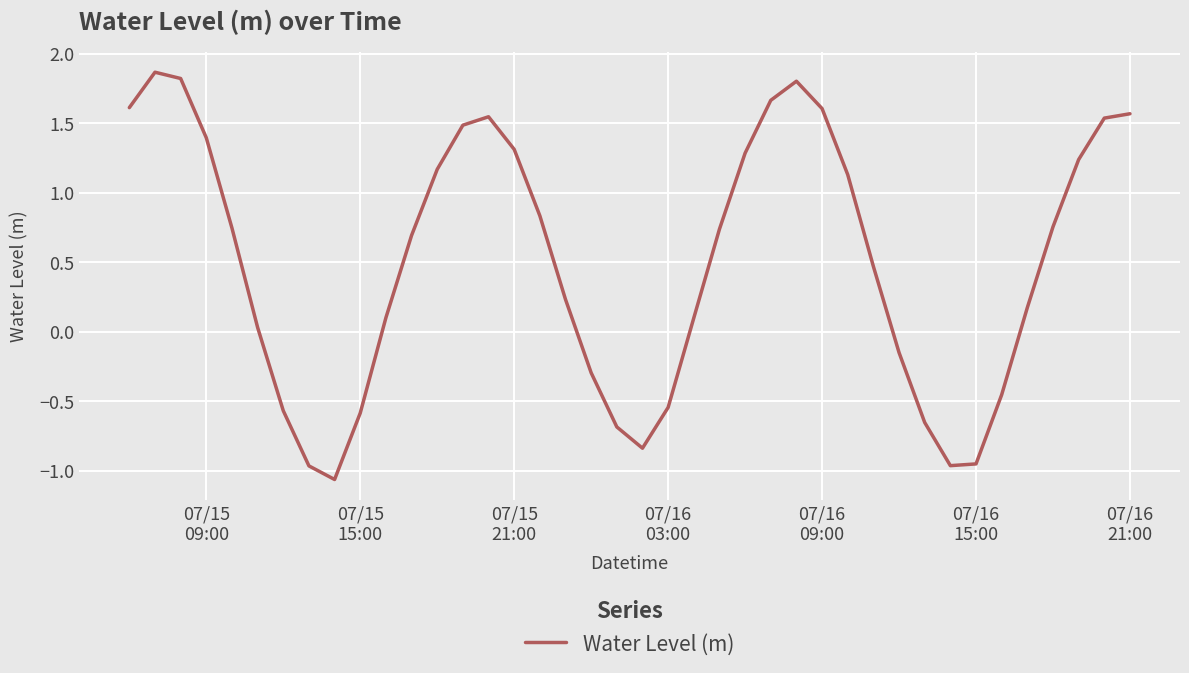

What is the difference between the maximum and minimum values?

2.9